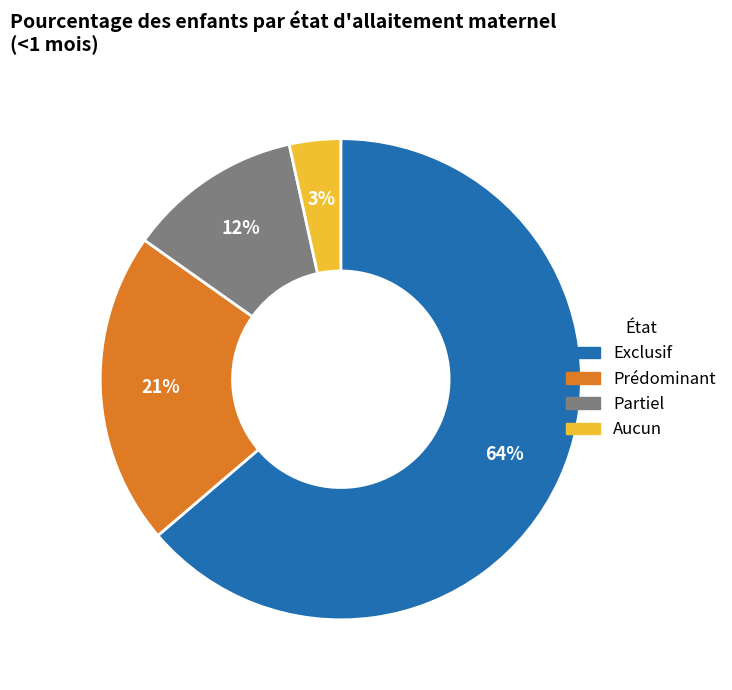

Between Aucun and Prédominant, which is larger?

Prédominant